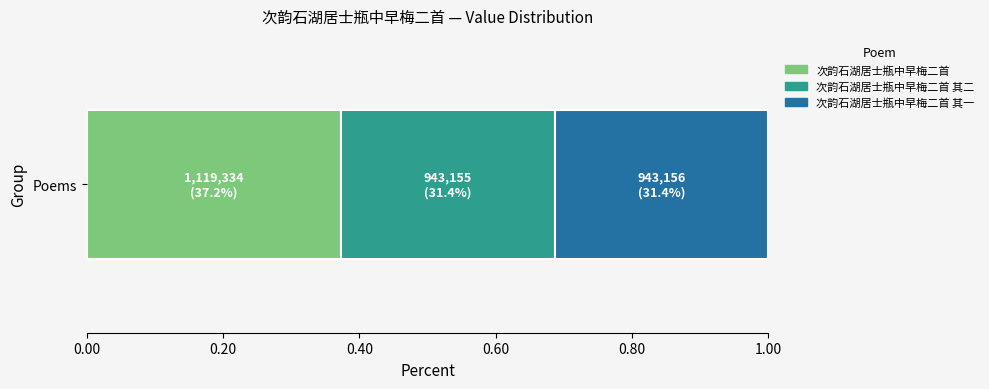

Is it true that 次韵石湖居士瓶中早梅二首 equals 0.2 at Poems?

False